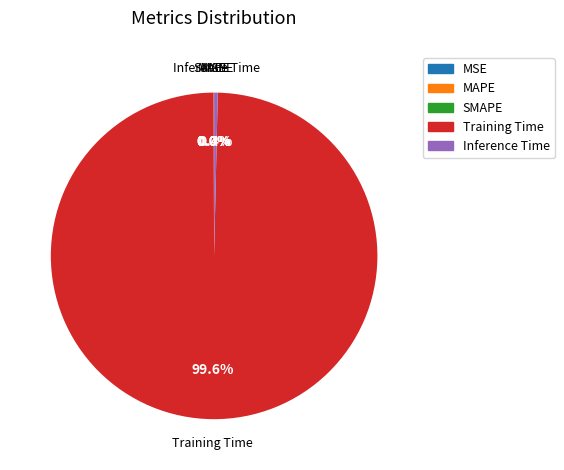

True or false: Training Time accounts for 100% of the total.

True